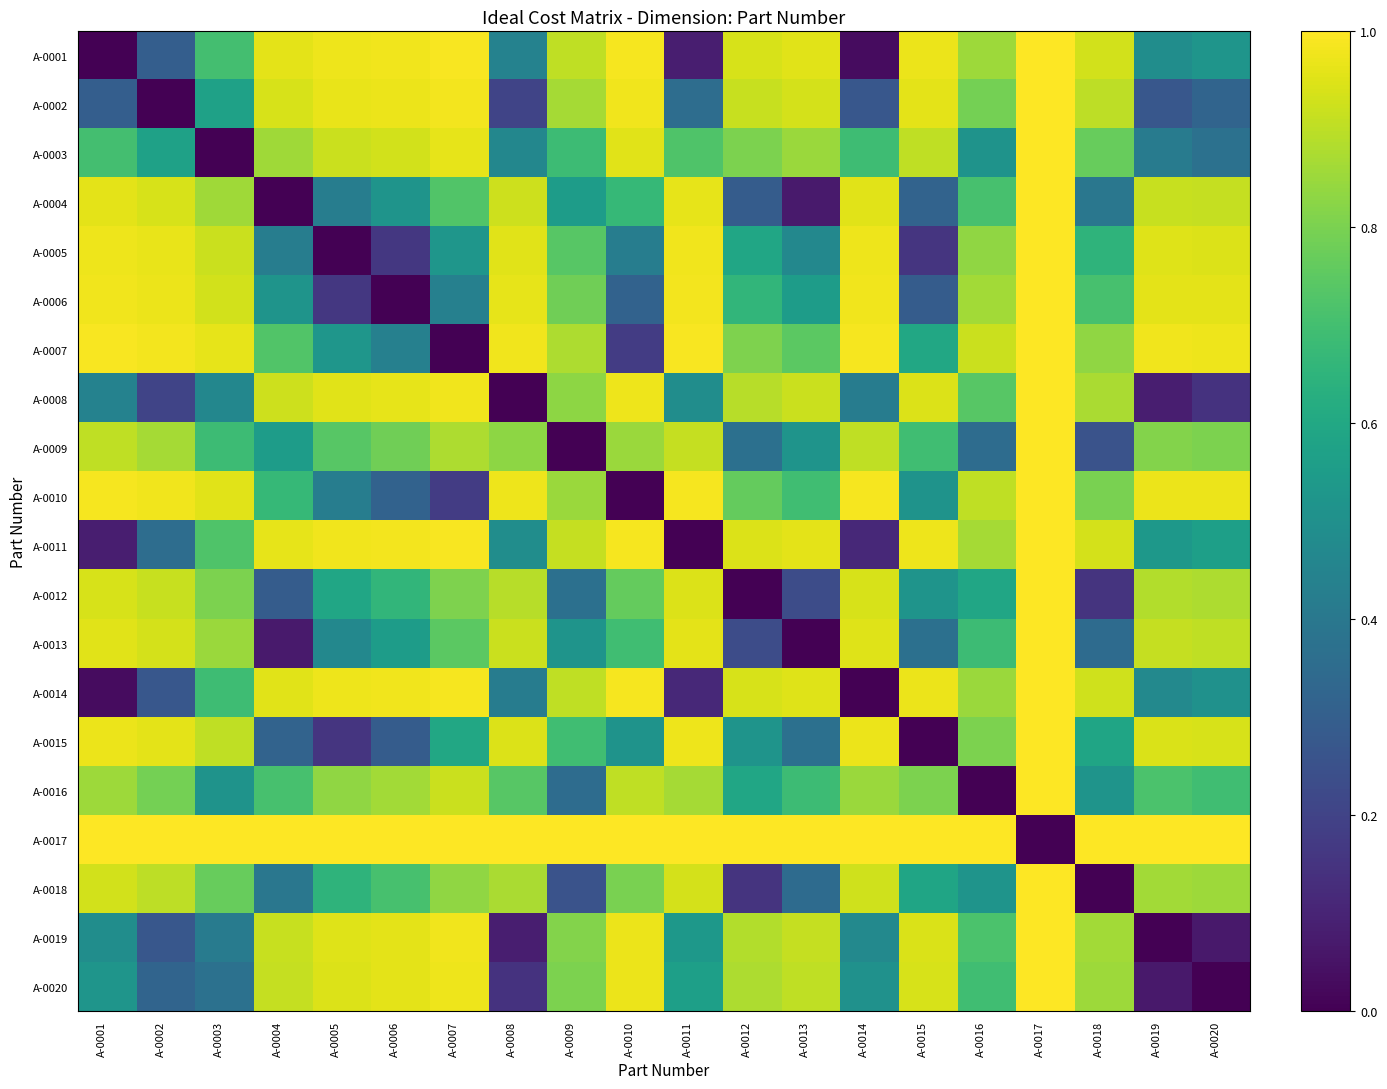

Reading left to right, what are all the values shown in this chart?

A-0001: A-0001=0.0	A-0002=0.3	A-0003=0.7	A-0004=1.0	A-0005=1.0	A-0006=1.0	A-0007=1.0	A-0008=0.4	A-0009=0.9	A-0010=1.0	A-0011=0.1	A-0012=0.9	A-0013=1.0	A-0014=0.0	A-0015=1.0	A-0016=0.9	A-0017=1.0	A-0018=0.9	A-0019=0.5	A-0020=0.5
A-0002: A-0001=0.3	A-0002=0.0	A-0003=0.6	A-0004=0.9	A-0005=1.0	A-0006=1.0	A-0007=1.0	A-0008=0.2	A-0009=0.9	A-0010=1.0	A-0011=0.4	A-0012=0.9	A-0013=0.9	A-0014=0.3	A-0015=1.0	A-0016=0.8	A-0017=1.0	A-0018=0.9	A-0019=0.3	A-0020=0.3
A-0003: A-0001=0.7	A-0002=0.6	A-0003=0.0	A-0004=0.9	A-0005=0.9	A-0006=0.9	A-0007=1.0	A-0008=0.5	A-0009=0.7	A-0010=1.0	A-0011=0.7	A-0012=0.8	A-0013=0.8	A-0014=0.7	A-0015=0.9	A-0016=0.5	A-0017=1.0	A-0018=0.8	A-0019=0.4	A-0020=0.4
A-0004: A-0001=1.0	A-0002=0.9	A-0003=0.9	A-0004=0.0	A-0005=0.4	A-0006=0.5	A-0007=0.7	A-0008=0.9	A-0009=0.6	A-0010=0.7	A-0011=1.0	A-0012=0.3	A-0013=0.1	A-0014=1.0	A-0015=0.3	A-0016=0.7	A-0017=1.0	A-0018=0.4	A-0019=0.9	A-0020=0.9
A-0005: A-0001=1.0	A-0002=1.0	A-0003=0.9	A-0004=0.4	A-0005=0.0	A-0006=0.2	A-0007=0.5	A-0008=1.0	A-0009=0.7	A-0010=0.4	A-0011=1.0	A-0012=0.6	A-0013=0.5	A-0014=1.0	A-0015=0.2	A-0016=0.8	A-0017=1.0	A-0018=0.7	A-0019=1.0	A-0020=0.9
A-0006: A-0001=1.0	A-0002=1.0	A-0003=0.9	A-0004=0.5	A-0005=0.2	A-0006=0.0	A-0007=0.4	A-0008=1.0	A-0009=0.8	A-0010=0.3	A-0011=1.0	A-0012=0.7	A-0013=0.6	A-0014=1.0	A-0015=0.3	A-0016=0.9	A-0017=1.0	A-0018=0.7	A-0019=1.0	A-0020=1.0
A-0007: A-0001=1.0	A-0002=1.0	A-0003=1.0	A-0004=0.7	A-0005=0.5	A-0006=0.4	A-0007=0.0	A-0008=1.0	A-0009=0.9	A-0010=0.2	A-0011=1.0	A-0012=0.8	A-0013=0.7	A-0014=1.0	A-0015=0.6	A-0016=0.9	A-0017=1.0	A-0018=0.8	A-0019=1.0	A-0020=1.0
A-0008: A-0001=0.4	A-0002=0.2	A-0003=0.5	A-0004=0.9	A-0005=1.0	A-0006=1.0	A-0007=1.0	A-0008=0.0	A-0009=0.8	A-0010=1.0	A-0011=0.5	A-0012=0.9	A-0013=0.9	A-0014=0.4	A-0015=0.9	A-0016=0.7	A-0017=1.0	A-0018=0.9	A-0019=0.1	A-0020=0.1
A-0009: A-0001=0.9	A-0002=0.9	A-0003=0.7	A-0004=0.6	A-0005=0.7	A-0006=0.8	A-0007=0.9	A-0008=0.8	A-0009=0.0	A-0010=0.9	A-0011=0.9	A-0012=0.4	A-0013=0.5	A-0014=0.9	A-0015=0.7	A-0016=0.4	A-0017=1.0	A-0018=0.3	A-0019=0.8	A-0020=0.8
A-0010: A-0001=1.0	A-0002=1.0	A-0003=1.0	A-0004=0.7	A-0005=0.4	A-0006=0.3	A-0007=0.2	A-0008=1.0	A-0009=0.9	A-0010=0.0	A-0011=1.0	A-0012=0.8	A-0013=0.7	A-0014=1.0	A-0015=0.5	A-0016=0.9	A-0017=1.0	A-0018=0.8	A-0019=1.0	A-0020=1.0
A-0011: A-0001=0.1	A-0002=0.4	A-0003=0.7	A-0004=1.0	A-0005=1.0	A-0006=1.0	A-0007=1.0	A-0008=0.5	A-0009=0.9	A-0010=1.0	A-0011=0.0	A-0012=0.9	A-0013=1.0	A-0014=0.1	A-0015=1.0	A-0016=0.9	A-0017=1.0	A-0018=0.9	A-0019=0.5	A-0020=0.6
A-0012: A-0001=0.9	A-0002=0.9	A-0003=0.8	A-0004=0.3	A-0005=0.6	A-0006=0.7	A-0007=0.8	A-0008=0.9	A-0009=0.4	A-0010=0.8	A-0011=0.9	A-0012=0.0	A-0013=0.2	A-0014=0.9	A-0015=0.5	A-0016=0.6	A-0017=1.0	A-0018=0.2	A-0019=0.9	A-0020=0.9
A-0013: A-0001=1.0	A-0002=0.9	A-0003=0.8	A-0004=0.1	A-0005=0.5	A-0006=0.6	A-0007=0.7	A-0008=0.9	A-0009=0.5	A-0010=0.7	A-0011=1.0	A-0012=0.2	A-0013=0.0	A-0014=1.0	A-0015=0.4	A-0016=0.7	A-0017=1.0	A-0018=0.3	A-0019=0.9	A-0020=0.9
A-0014: A-0001=0.0	A-0002=0.3	A-0003=0.7	A-0004=1.0	A-0005=1.0	A-0006=1.0	A-0007=1.0	A-0008=0.4	A-0009=0.9	A-0010=1.0	A-0011=0.1	A-0012=0.9	A-0013=1.0	A-0014=0.0	A-0015=1.0	A-0016=0.8	A-0017=1.0	A-0018=0.9	A-0019=0.5	A-0020=0.5
A-0015: A-0001=1.0	A-0002=1.0	A-0003=0.9	A-0004=0.3	A-0005=0.2	A-0006=0.3	A-0007=0.6	A-0008=0.9	A-0009=0.7	A-0010=0.5	A-0011=1.0	A-0012=0.5	A-0013=0.4	A-0014=1.0	A-0015=0.0	A-0016=0.8	A-0017=1.0	A-0018=0.6	A-0019=0.9	A-0020=0.9
A-0016: A-0001=0.9	A-0002=0.8	A-0003=0.5	A-0004=0.7	A-0005=0.8	A-0006=0.9	A-0007=0.9	A-0008=0.7	A-0009=0.4	A-0010=0.9	A-0011=0.9	A-0012=0.6	A-0013=0.7	A-0014=0.8	A-0015=0.8	A-0016=0.0	A-0017=1.0	A-0018=0.5	A-0019=0.7	A-0020=0.7
A-0017: A-0001=1.0	A-0002=1.0	A-0003=1.0	A-0004=1.0	A-0005=1.0	A-0006=1.0	A-0007=1.0	A-0008=1.0	A-0009=1.0	A-0010=1.0	A-0011=1.0	A-0012=1.0	A-0013=1.0	A-0014=1.0	A-0015=1.0	A-0016=1.0	A-0017=0.0	A-0018=1.0	A-0019=1.0	A-0020=1.0
A-0018: A-0001=0.9	A-0002=0.9	A-0003=0.8	A-0004=0.4	A-0005=0.7	A-0006=0.7	A-0007=0.8	A-0008=0.9	A-0009=0.3	A-0010=0.8	A-0011=0.9	A-0012=0.2	A-0013=0.3	A-0014=0.9	A-0015=0.6	A-0016=0.5	A-0017=1.0	A-0018=0.0	A-0019=0.9	A-0020=0.9
A-0019: A-0001=0.5	A-0002=0.3	A-0003=0.4	A-0004=0.9	A-0005=1.0	A-0006=1.0	A-0007=1.0	A-0008=0.1	A-0009=0.8	A-0010=1.0	A-0011=0.5	A-0012=0.9	A-0013=0.9	A-0014=0.5	A-0015=0.9	A-0016=0.7	A-0017=1.0	A-0018=0.9	A-0019=0.0	A-0020=0.1
A-0020: A-0001=0.5	A-0002=0.3	A-0003=0.4	A-0004=0.9	A-0005=0.9	A-0006=1.0	A-0007=1.0	A-0008=0.1	A-0009=0.8	A-0010=1.0	A-0011=0.6	A-0012=0.9	A-0013=0.9	A-0014=0.5	A-0015=0.9	A-0016=0.7	A-0017=1.0	A-0018=0.9	A-0019=0.1	A-0020=0.0